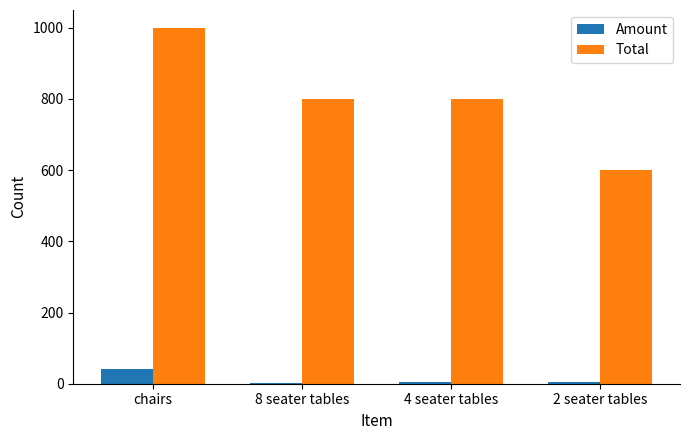

Which series has the largest total across all categories?

Total